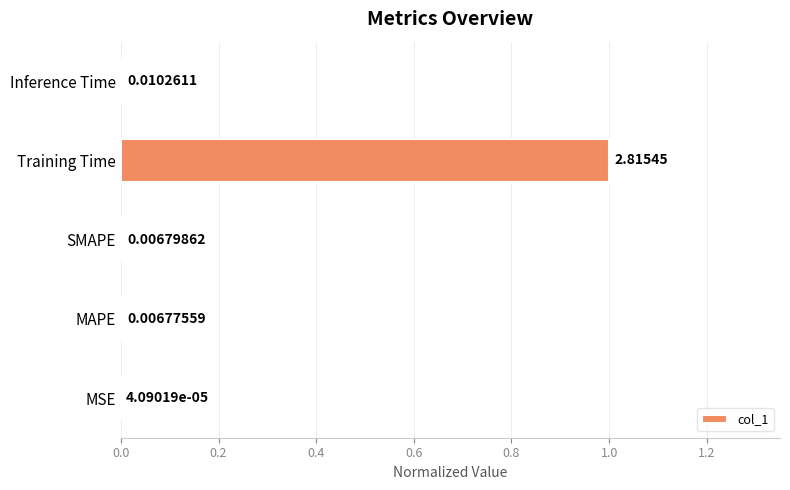

What is the sum of all values?

1.0